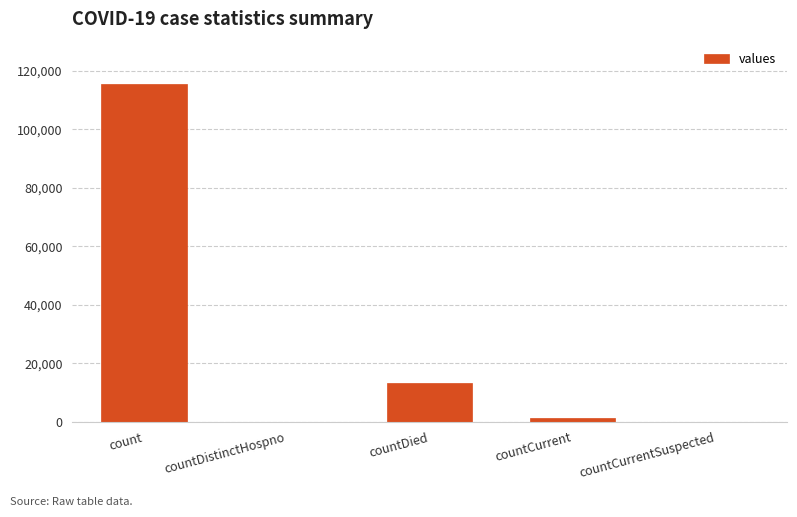

What is the sum of all values?

130105